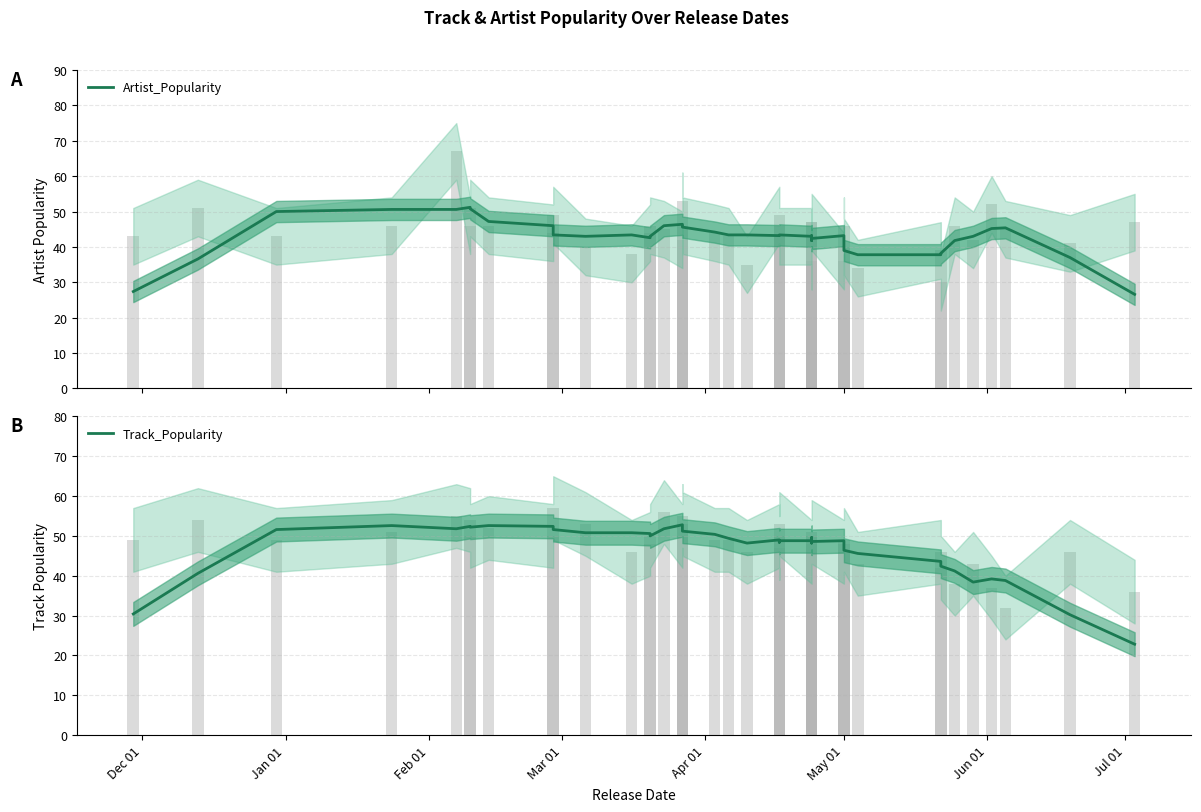

What are all the series names shown in the legend?

Artist_Popularity, Track_Popularity